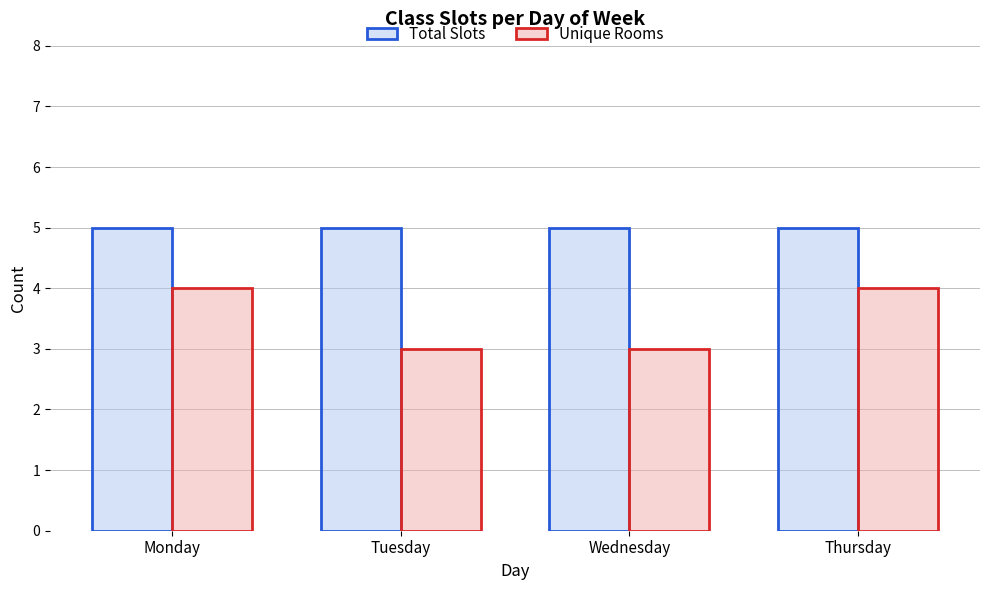

Rank the series by their maximum value, from highest to lowest.

Total Slots, Unique Rooms